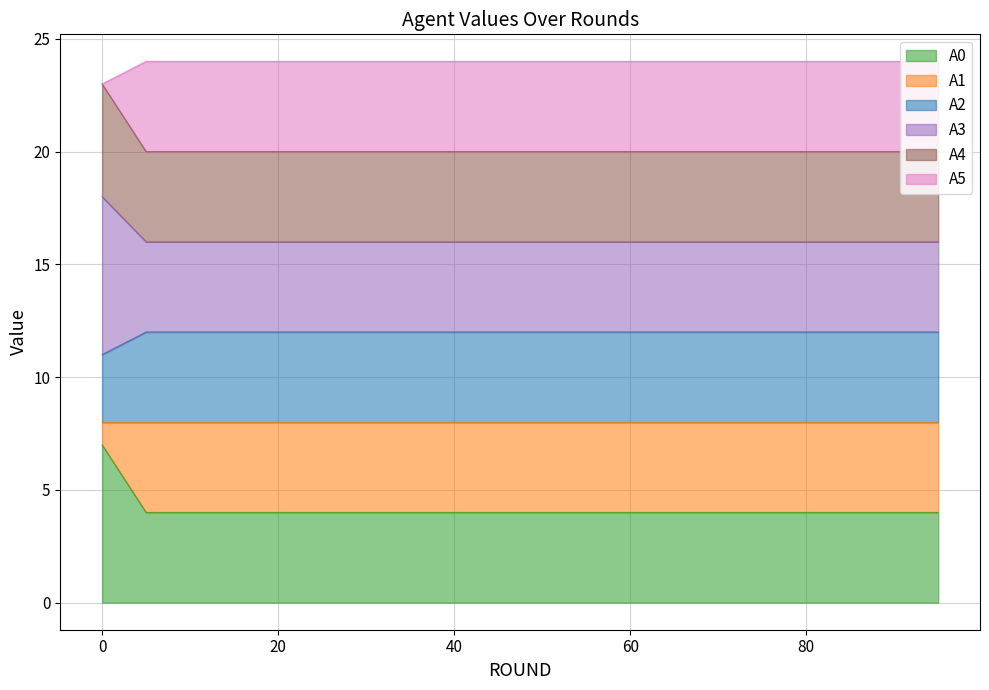

Does the chart have visible grid lines?

Yes